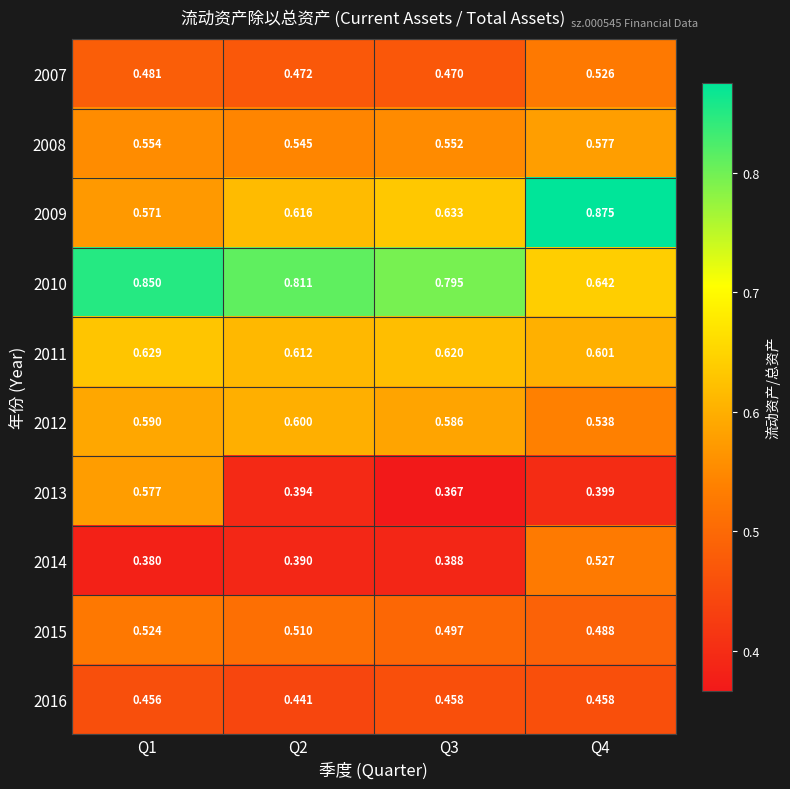

At how many categories does at least one series exceed 0?

4